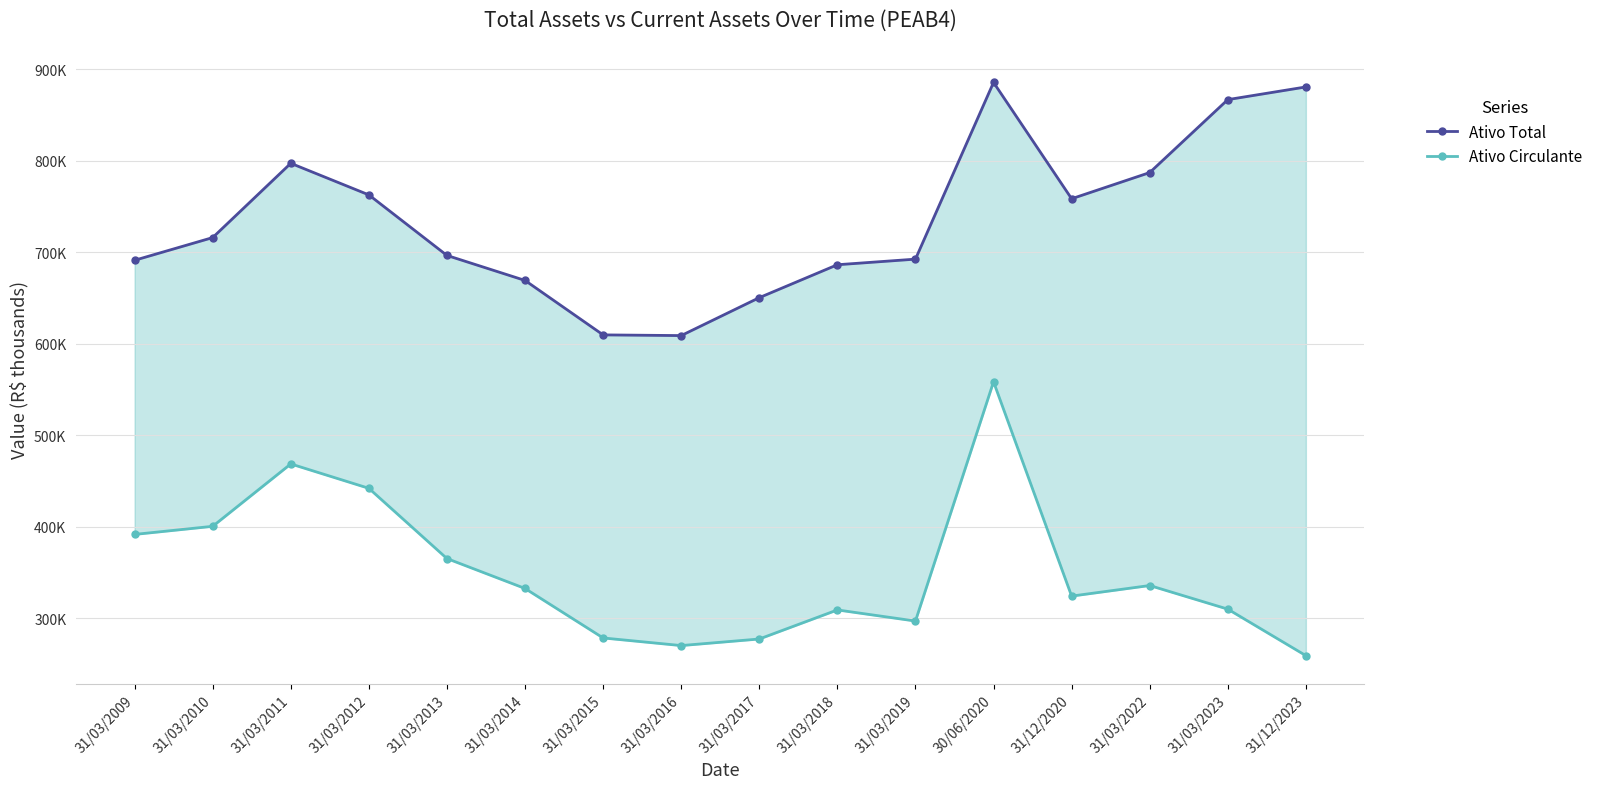

At which category is the sum across all series the highest?

30/06/2020